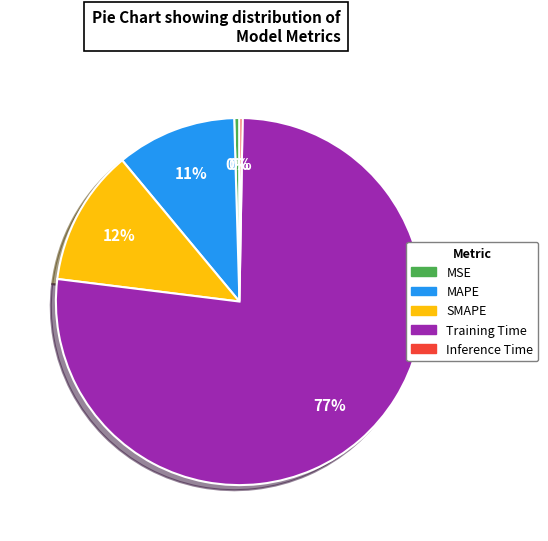

What is the majority slice?

Training Time